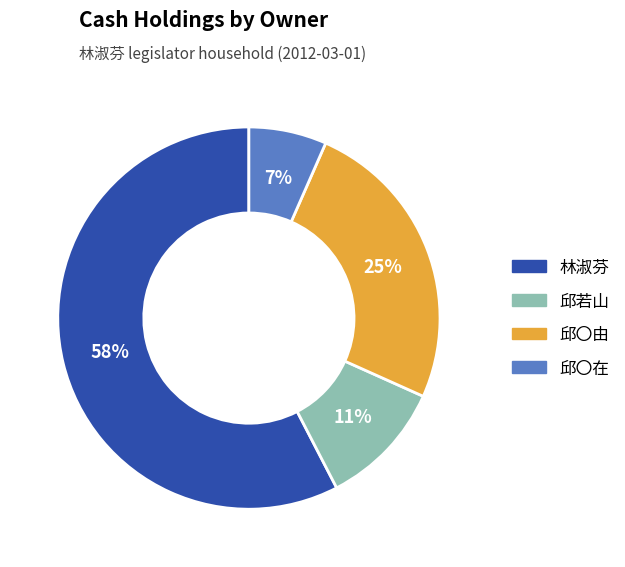

To the nearest percent, what is the difference between the 林淑芬 and 邱若山 slice percentages?

47%